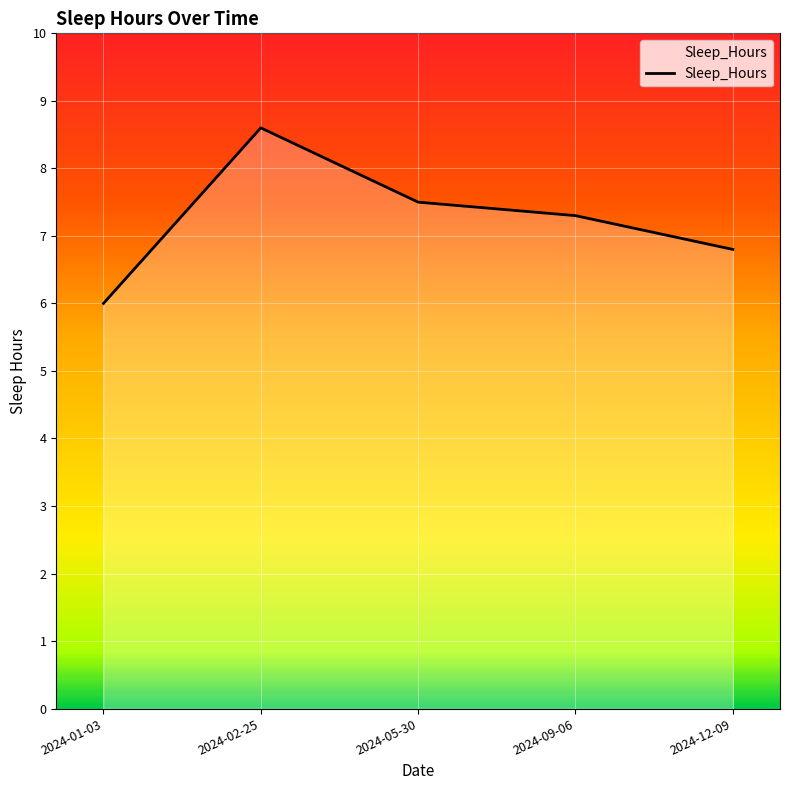

At which category does the data reach its first local peak?

2024-02-25